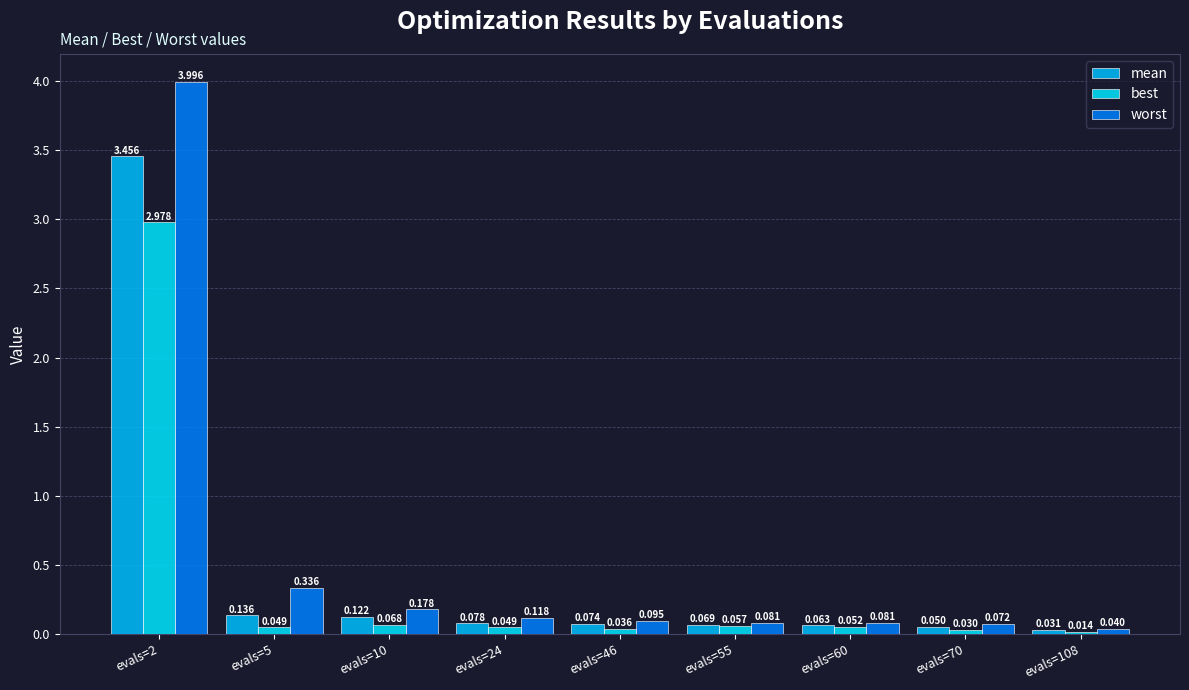

Does the chart contain stacked bars?

No